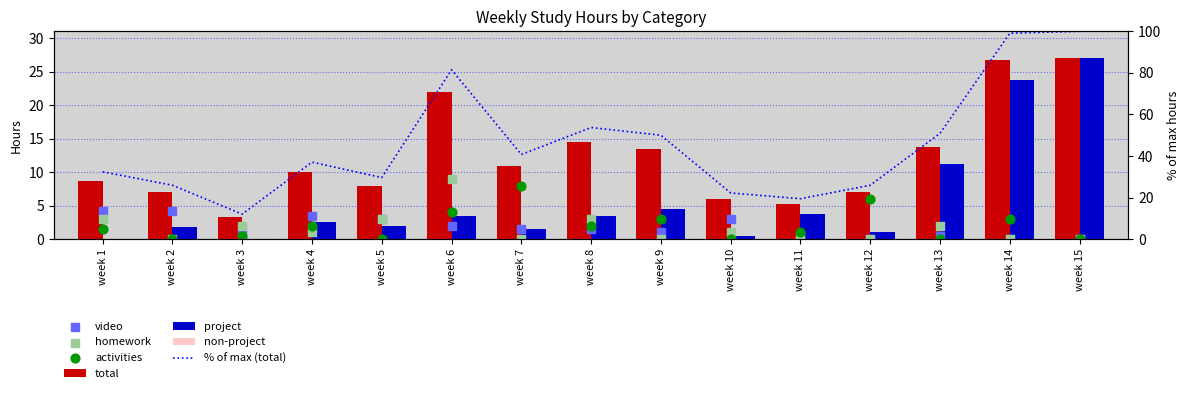

What is the total value across all series at week 2?

18.2